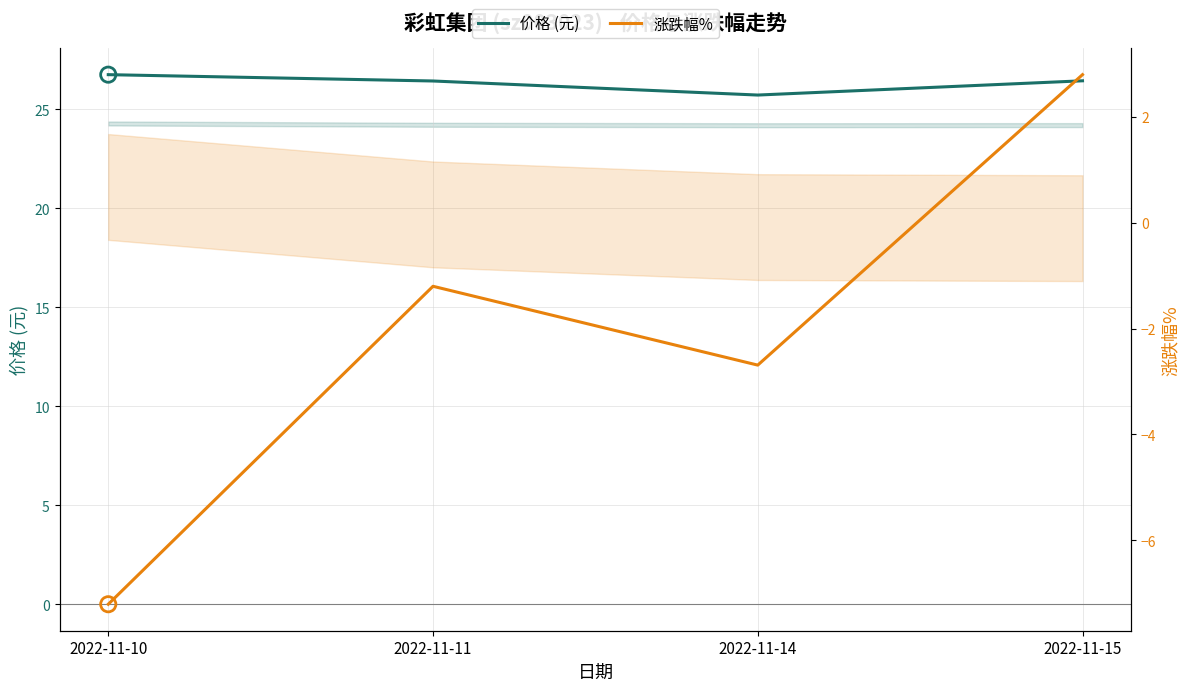

Which series contains the lowest Y value?

涨跌幅%